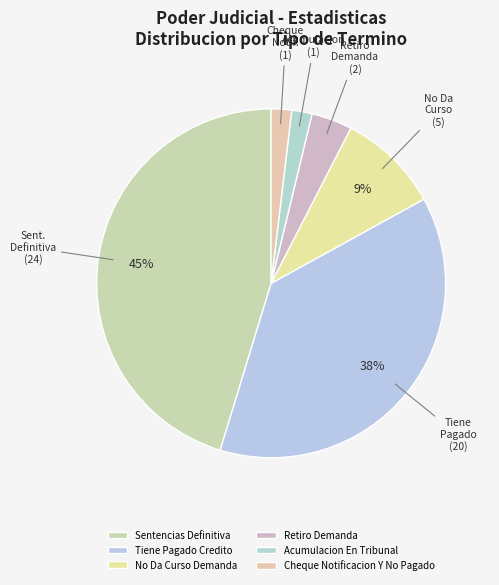

Which slice is the largest?

Sentencias Definitiva